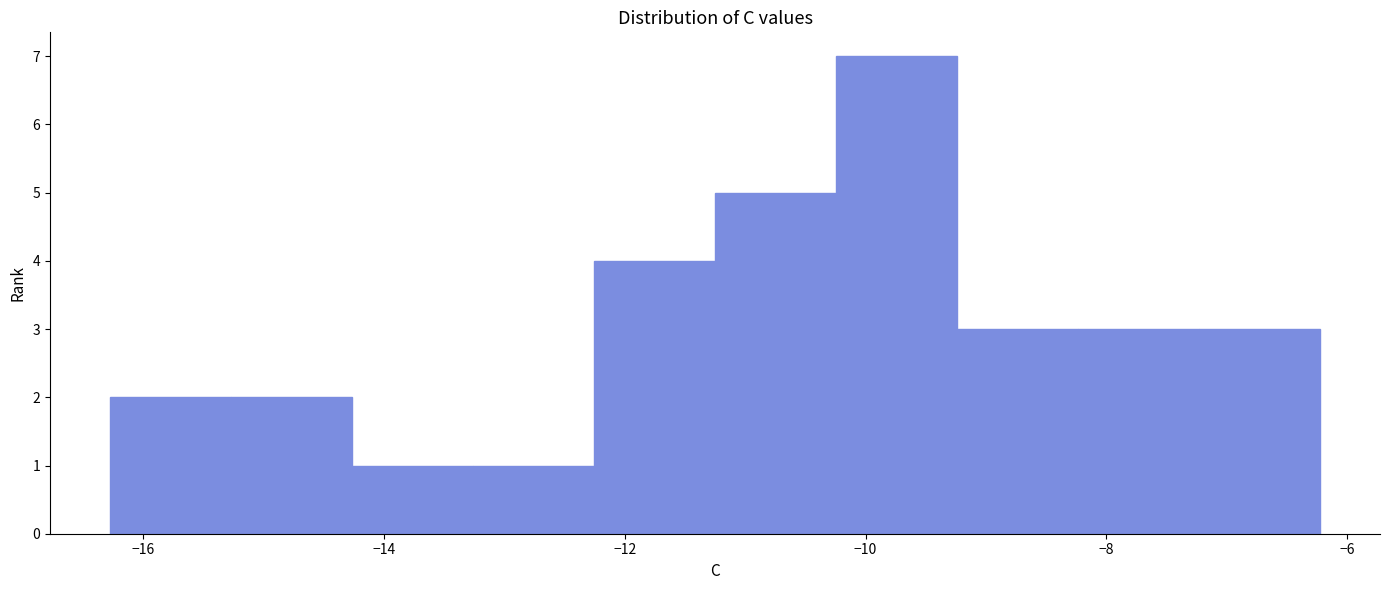

Reading left to right, transcribe this chart: for each bar, give the range it covers on the x-axis and its height. Neither the bar edges nor the heights are printed on the chart, so give them approximately, as read against the axes.

-16.2 to -15.2: 2
-15.2 to -14.2: 2
-14.2 to -13.2: 1
-13.2 to -12.2: 1
-12.2 to -11.2: 4
-11.2 to -10.2: 5
-10.2 to -9.2: 7
-9.2 to -8.2: 3
-8.2 to -7.2: 3
-7.2 to -6.2: 3